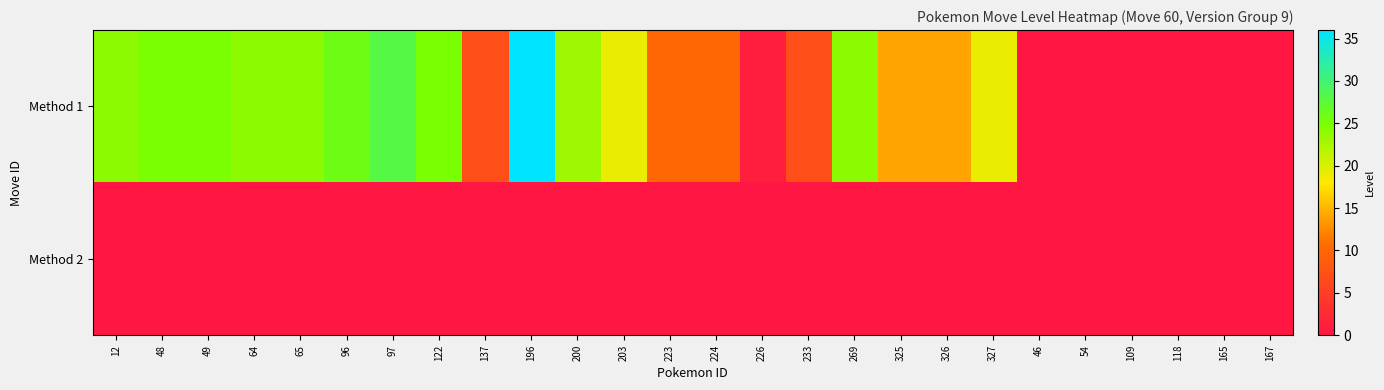

Between 64 and 118, which series saw the biggest shift?

Method 1